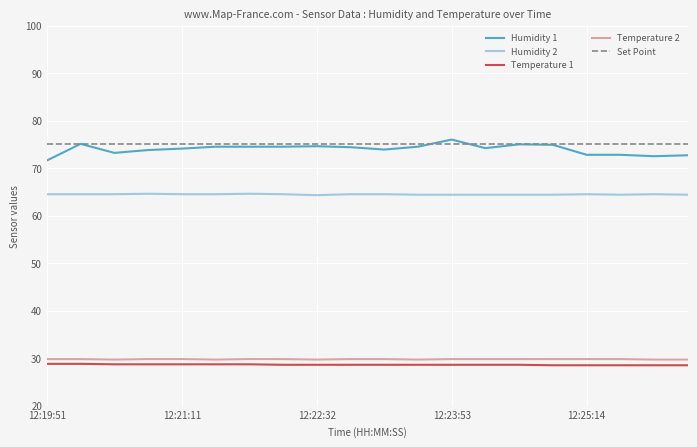

What is the greatest value displayed?

76.0